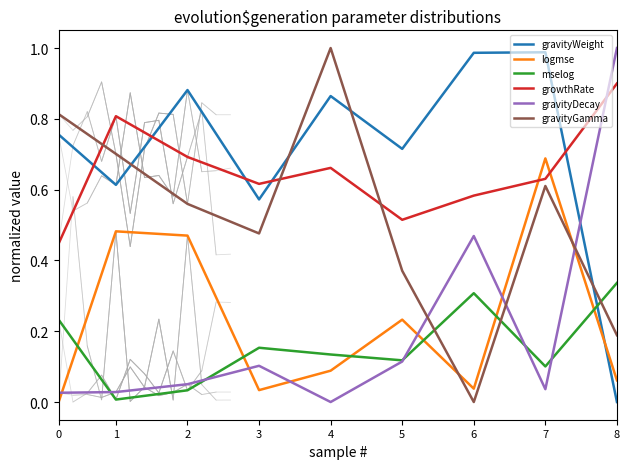

True or false: growthRate and gravityWeight cross at least once.

True